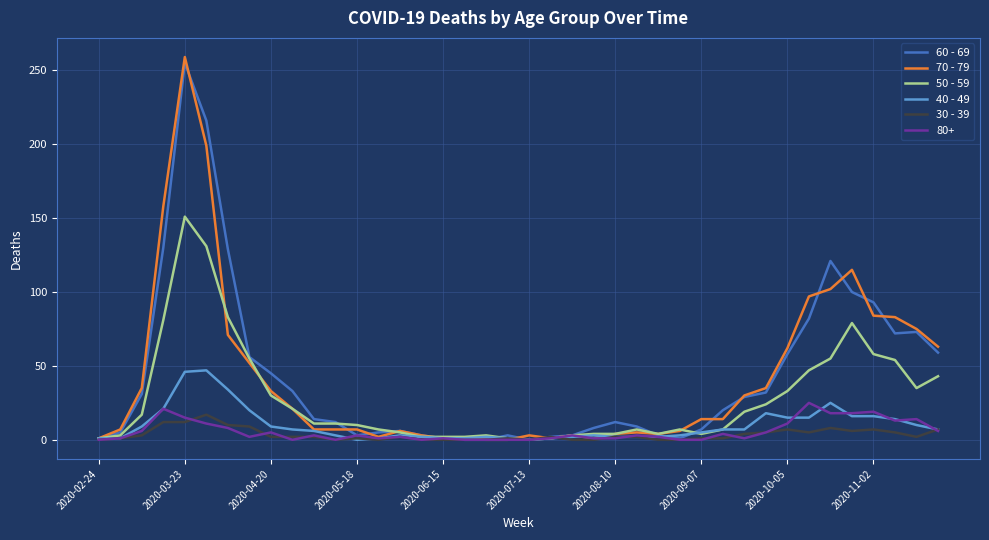

How many lines are shown in the chart?

6